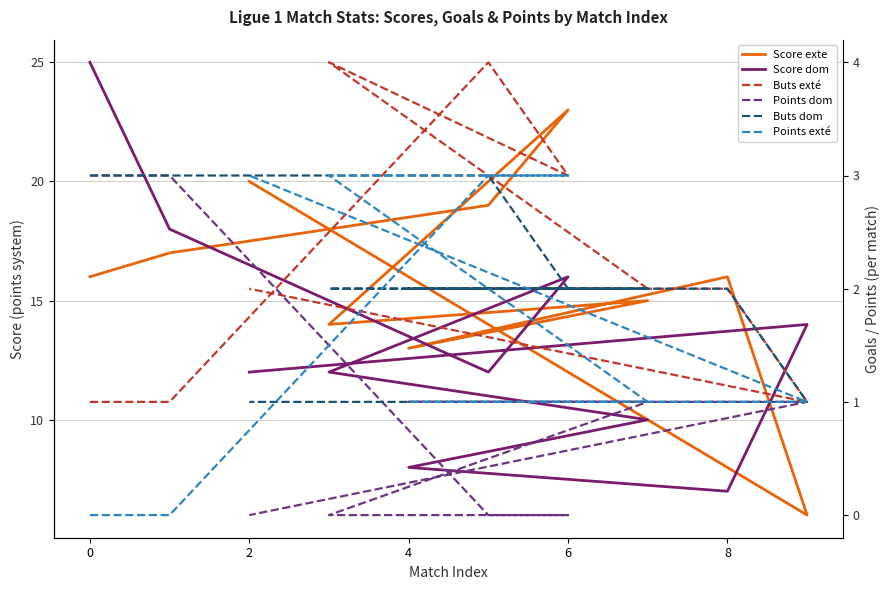

Is the value of Score exte at 2 greater than the value of Buts dom at 8?

Yes